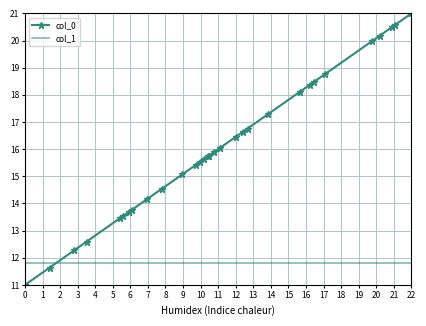

What is the minimum value shown in the chart?

11.0